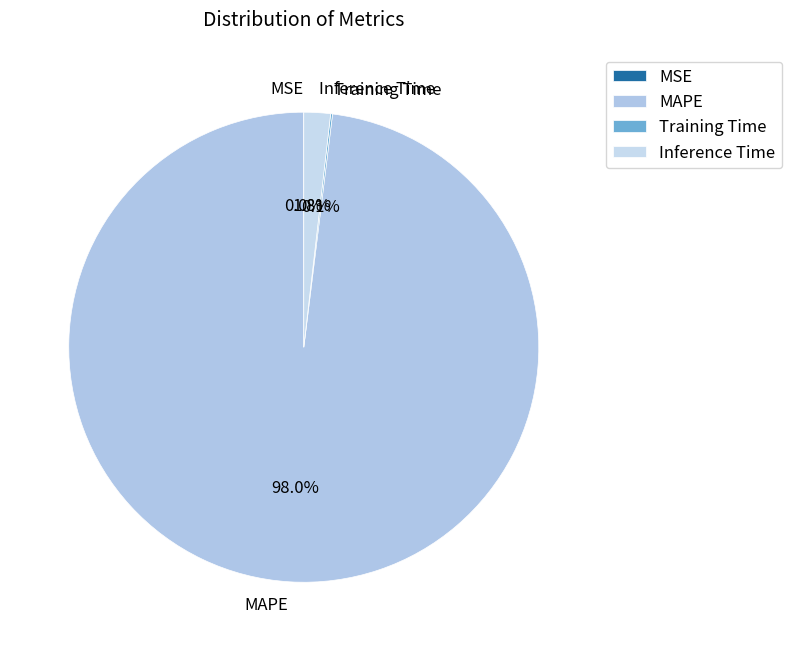

What percentage is the MAPE slice, to the nearest percent?

98%